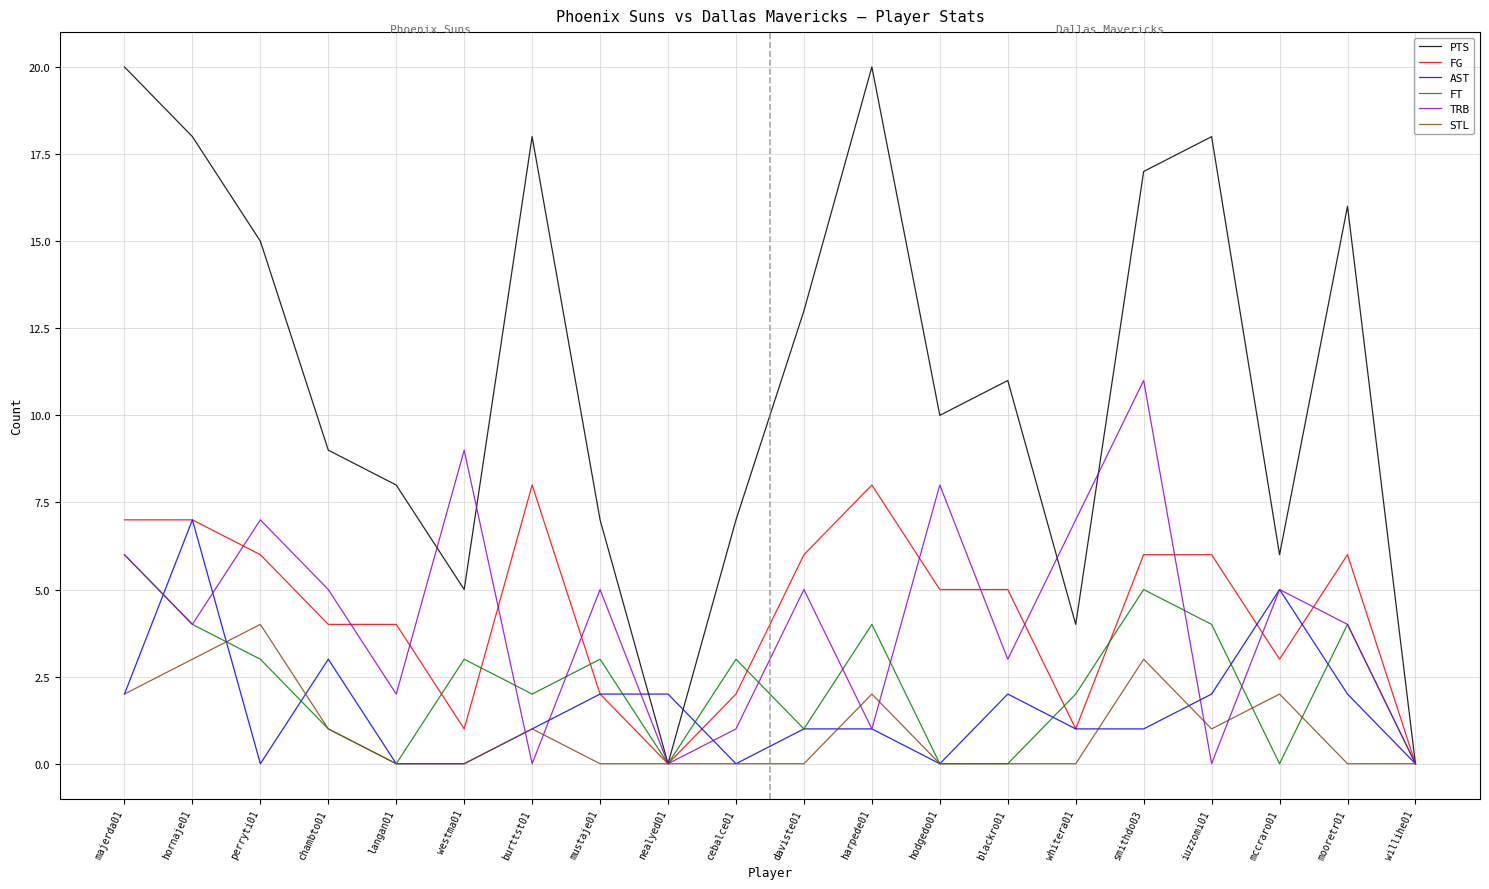

Reading left to right, extract all data points from this chart.

PTS: majerda01=20	hornaje01=18	perryti01=15	chambto01=9	langan01=8	westma01=5	burttst01=18	mustaje01=7	nealyed01=0	cebalce01=7	daviste01=13	harpede01=20	hodgedo01=10	blackro01=11	whitera01=4	smithdo03=17	iuzzomi01=18	mccraro01=6	mooretr01=16	willihe01=0
FG: majerda01=7	hornaje01=7	perryti01=6	chambto01=4	langan01=4	westma01=1	burttst01=8	mustaje01=2	nealyed01=0	cebalce01=2	daviste01=6	harpede01=8	hodgedo01=5	blackro01=5	whitera01=1	smithdo03=6	iuzzomi01=6	mccraro01=3	mooretr01=6	willihe01=0
AST: majerda01=2	hornaje01=7	perryti01=0	chambto01=3	langan01=0	westma01=0	burttst01=1	mustaje01=2	nealyed01=2	cebalce01=0	daviste01=1	harpede01=1	hodgedo01=0	blackro01=2	whitera01=1	smithdo03=1	iuzzomi01=2	mccraro01=5	mooretr01=2	willihe01=0
FT: majerda01=6	hornaje01=4	perryti01=3	chambto01=1	langan01=0	westma01=3	burttst01=2	mustaje01=3	nealyed01=0	cebalce01=3	daviste01=1	harpede01=4	hodgedo01=0	blackro01=0	whitera01=2	smithdo03=5	iuzzomi01=4	mccraro01=0	mooretr01=4	willihe01=0
TRB: majerda01=6	hornaje01=4	perryti01=7	chambto01=5	langan01=2	westma01=9	burttst01=0	mustaje01=5	nealyed01=0	cebalce01=1	daviste01=5	harpede01=1	hodgedo01=8	blackro01=3	whitera01=7	smithdo03=11	iuzzomi01=0	mccraro01=5	mooretr01=4	willihe01=0
STL: majerda01=2	hornaje01=3	perryti01=4	chambto01=1	langan01=0	westma01=0	burttst01=1	mustaje01=0	nealyed01=0	cebalce01=0	daviste01=0	harpede01=2	hodgedo01=0	blackro01=0	whitera01=0	smithdo03=3	iuzzomi01=1	mccraro01=2	mooretr01=0	willihe01=0